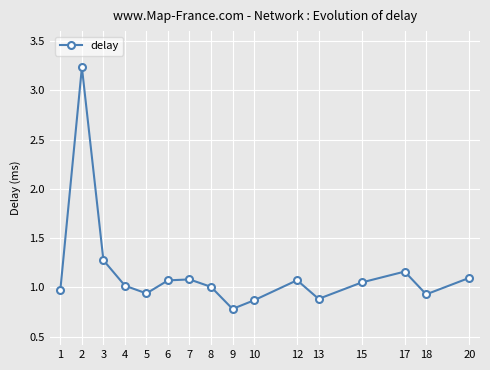

At which label does the data first exceed 1?

2